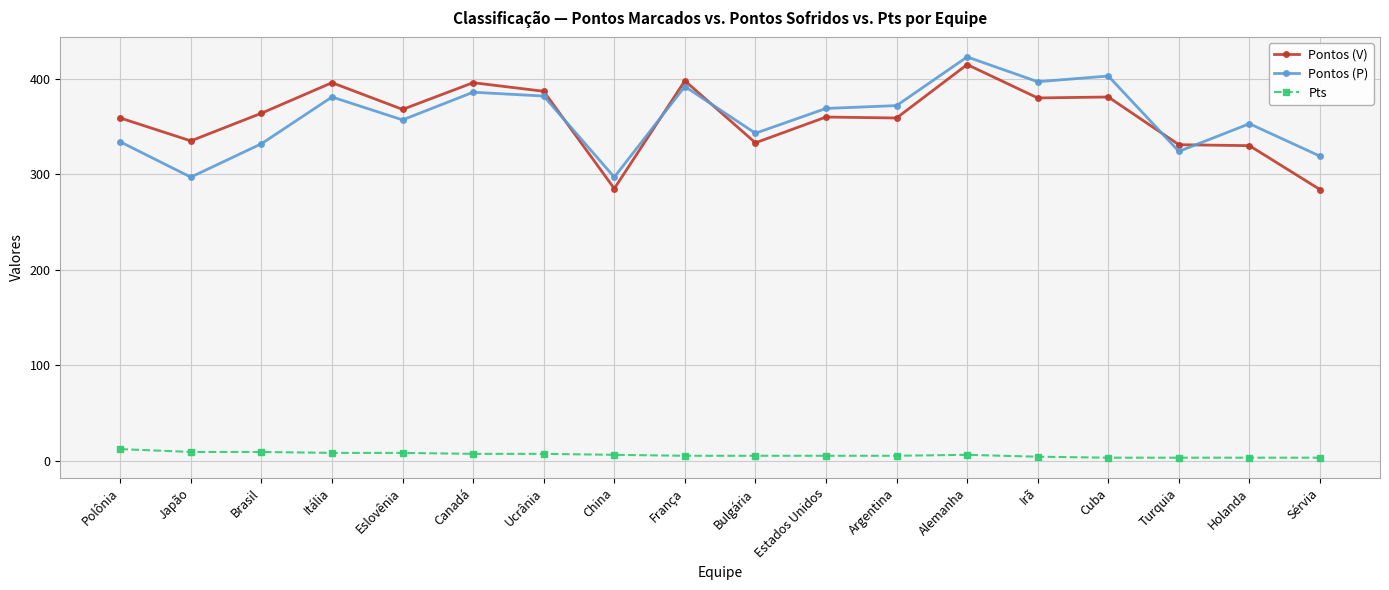

At Sérvia, list the series in order from largest to smallest.

Pontos (P), Pontos (V), Pts